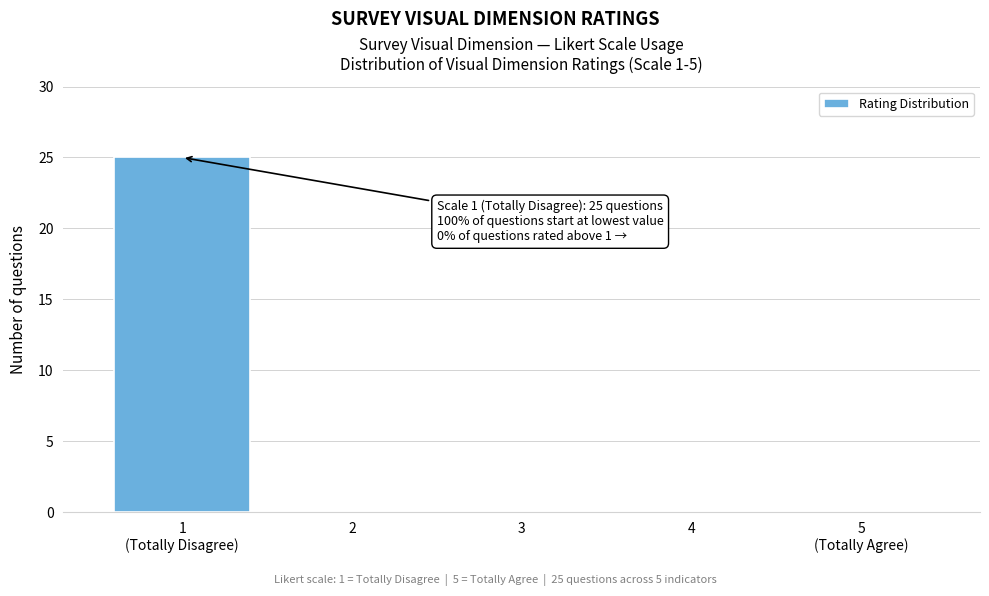

True or false: the data shows -14 at 3.

False